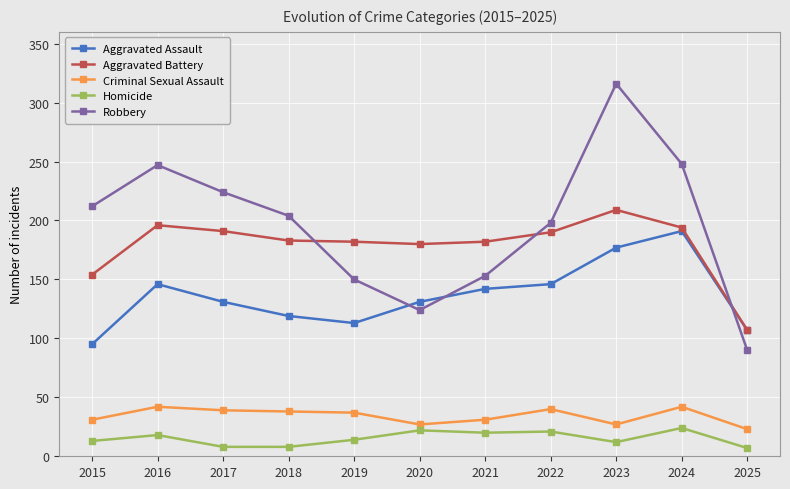

What is the value of the Aggravated Assault point at the 1st from the left?

95